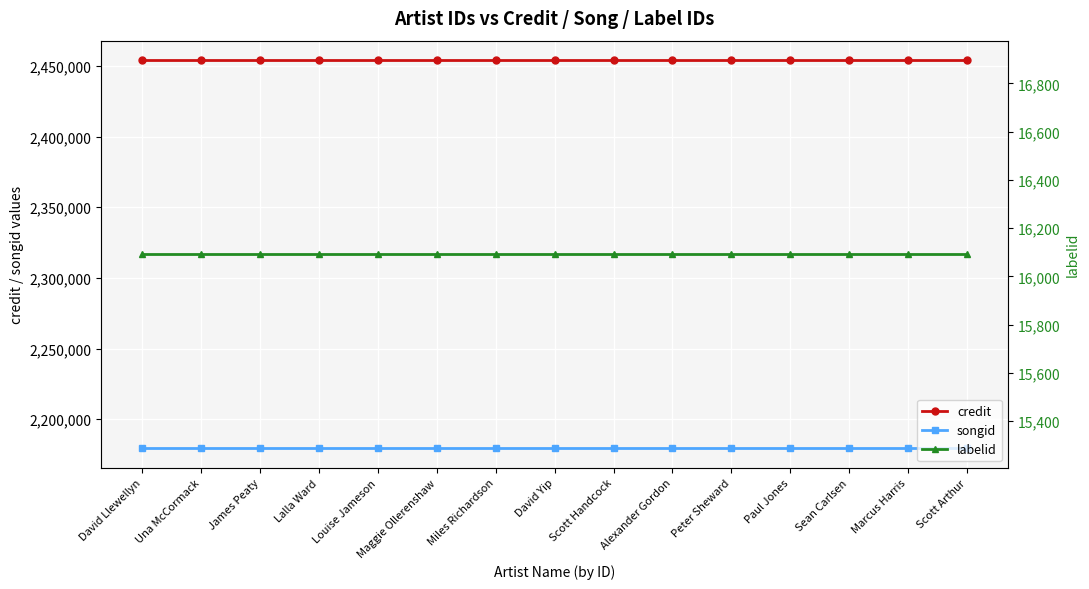

What is the lowest value of the credit series?

2454189